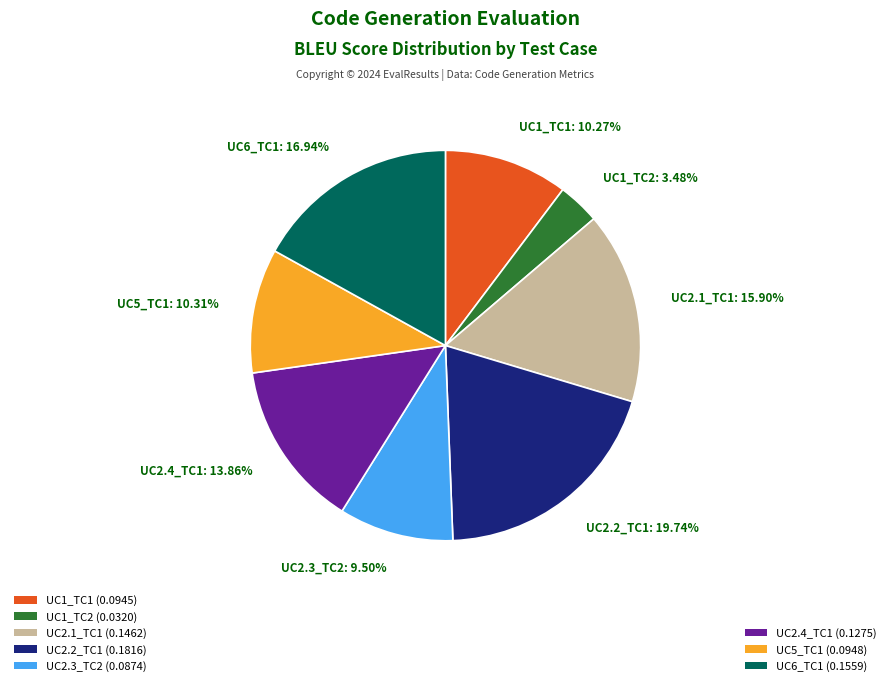

Which category has the biggest portion of the pie?

UC2.2_TC1